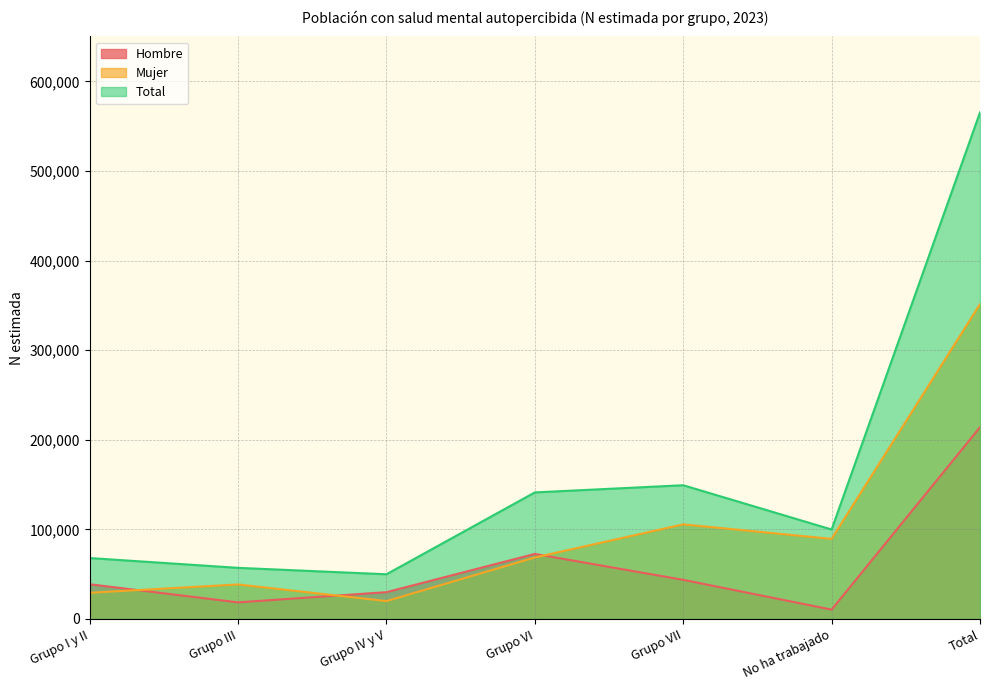

What is the value of the Hombre point at the 7th from the left?

213985